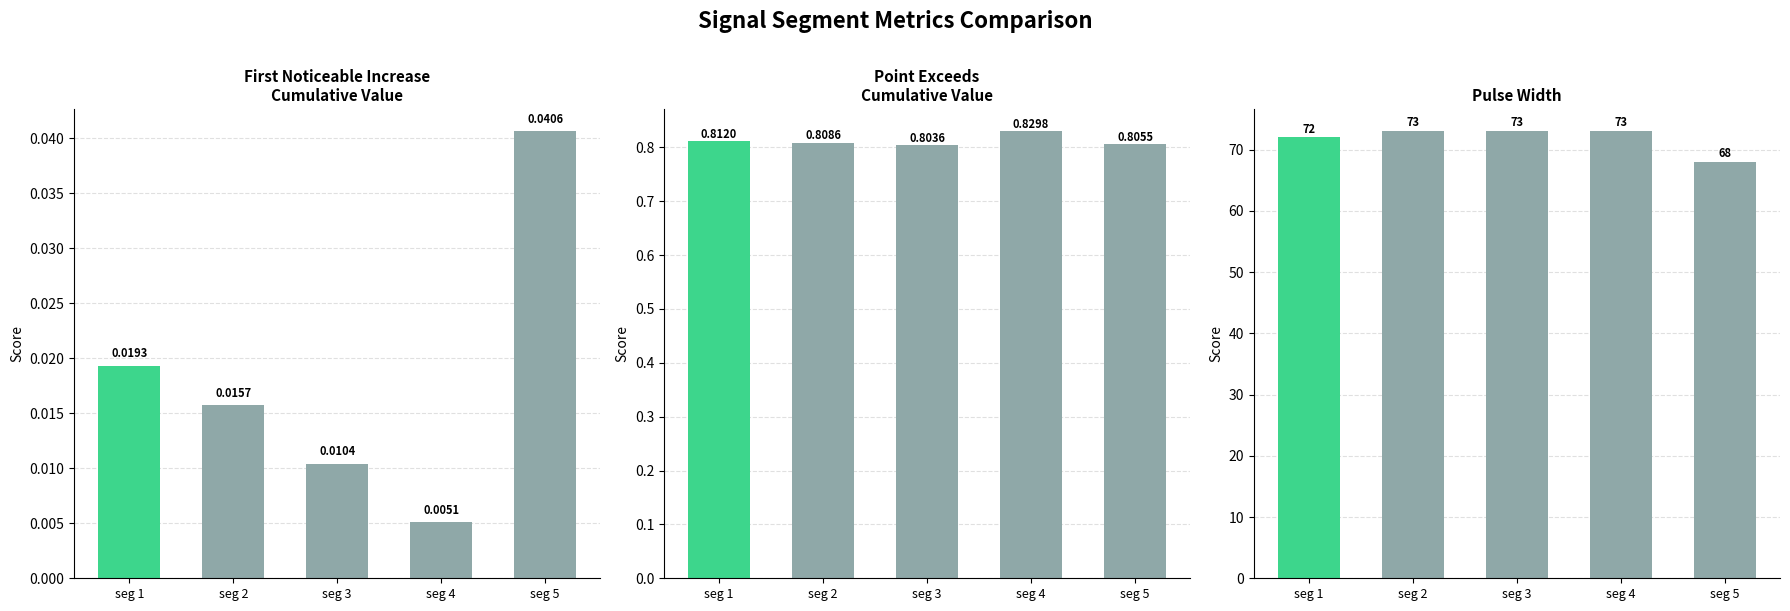

True or false: Point_Exceeds_Cumulative_Value has a value of 0.2 at seg 1.

False